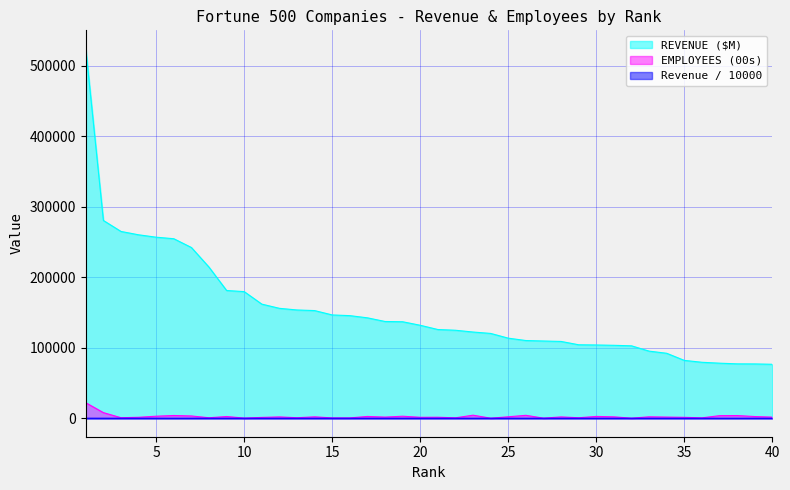

What is the average value of the REVENUE ($M) series?

153256.7